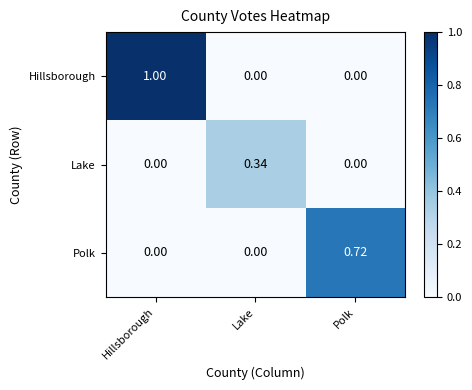

Which series has the largest range (max minus min)?

Hillsborough